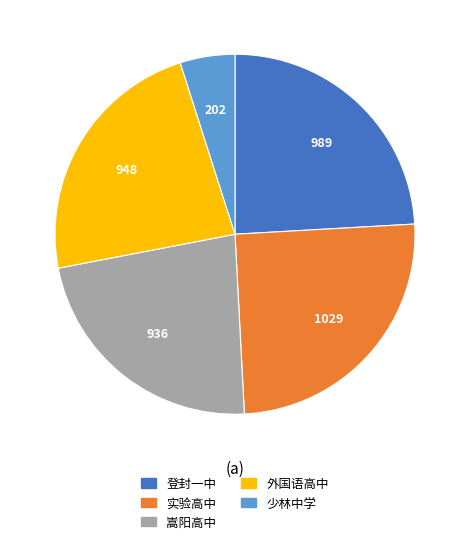

The 嵩阳高中 slice represents 32% of the pie. True or false?

False